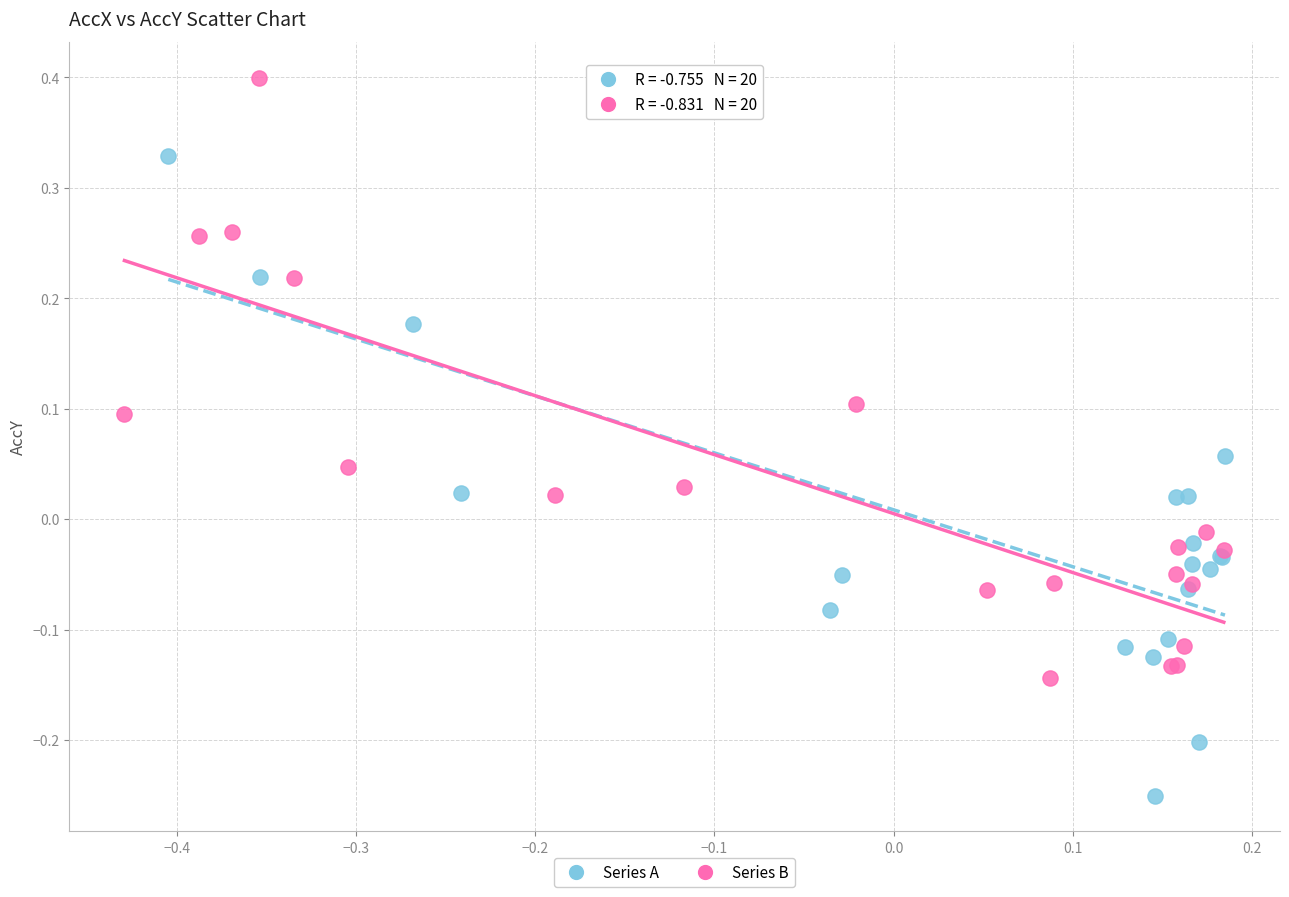

Which series reaches the maximum Y coordinate?

Series B